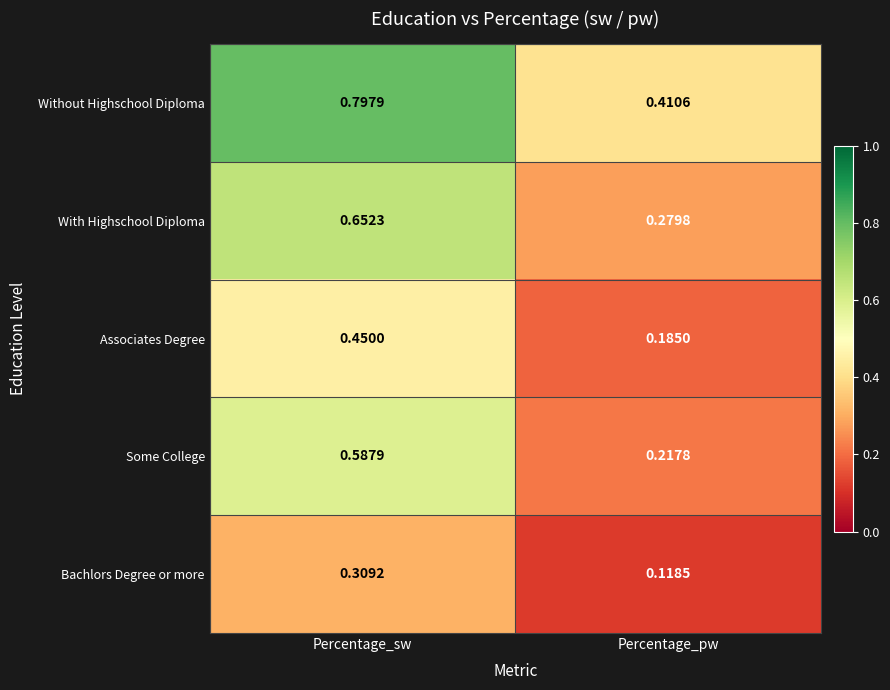

Rank the series by their average value, from lowest to highest.

Bachlors Degree or more, Associates Degree, Some College, With Highschool Diploma, Without Highschool Diploma